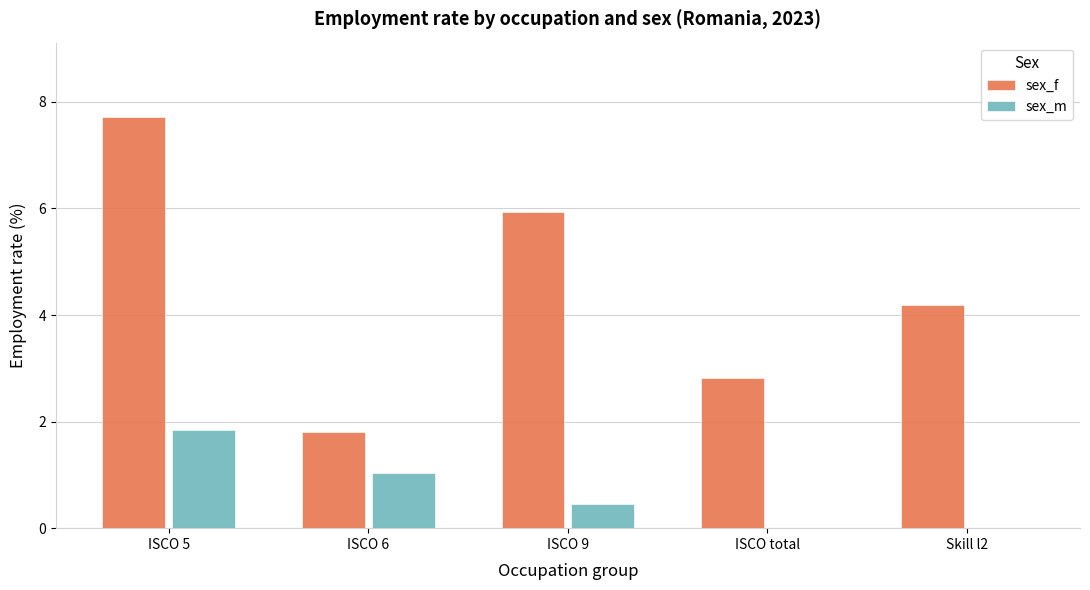

Is it true that sex_f equals 2.8 at ISCO total?

True